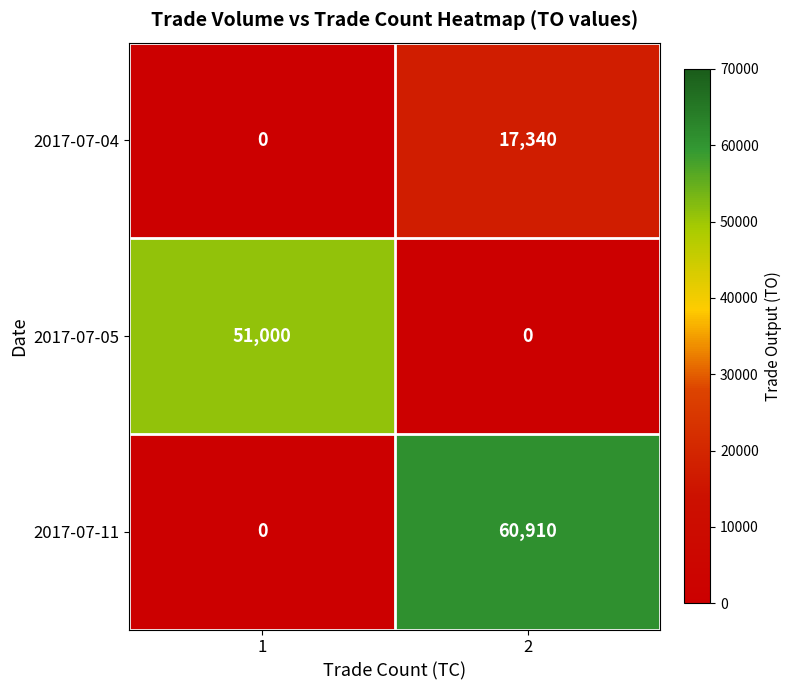

What is the sum of the 2017-07-11 values at 1 and 2?

60910